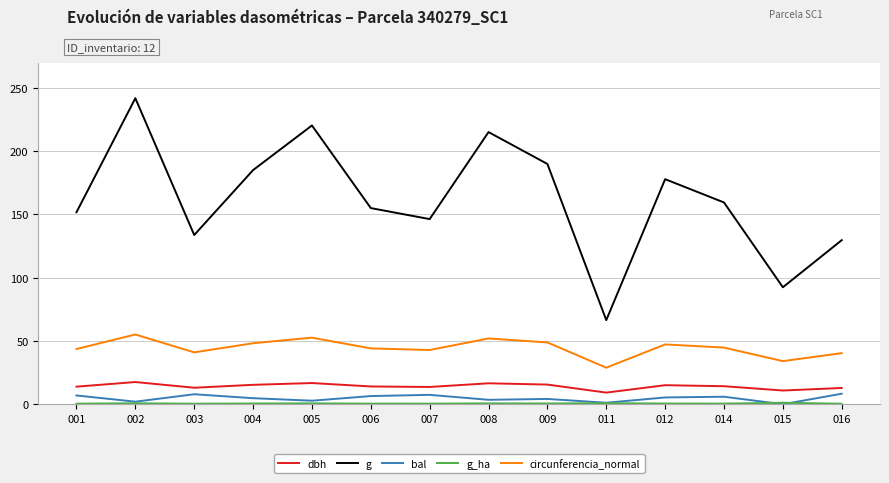

True or false: g and bal intersect in this chart.

False